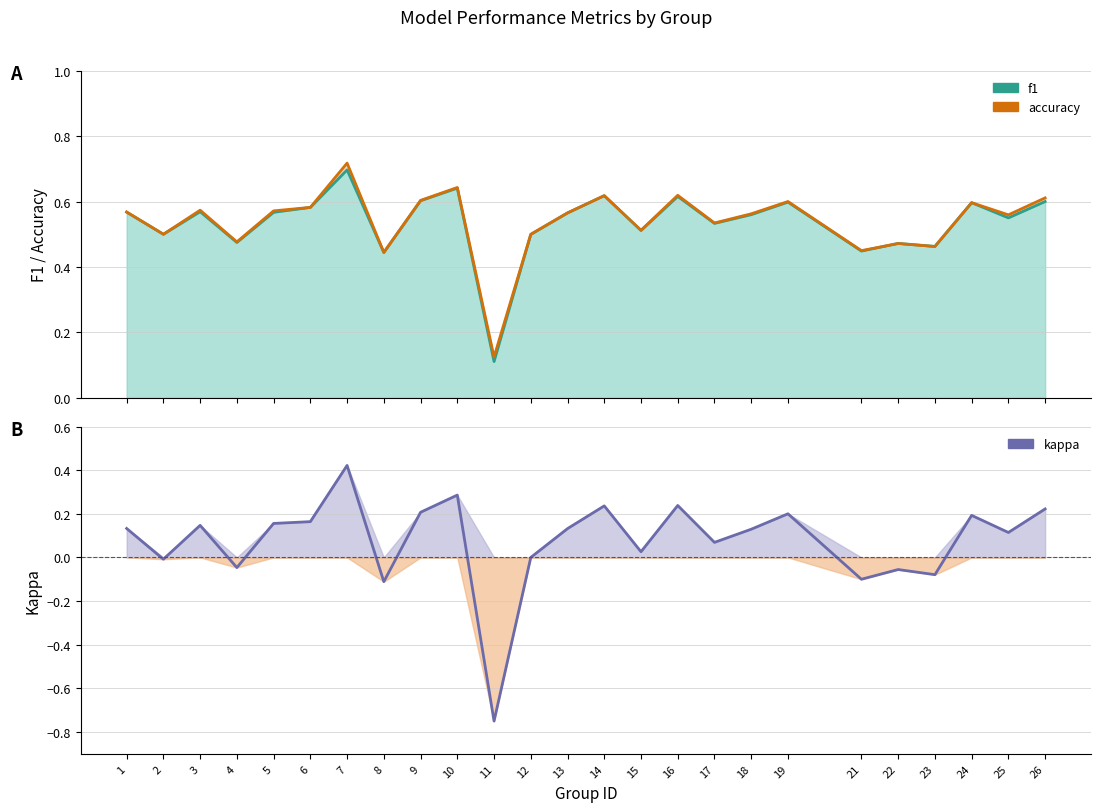

How many data points does each series have?

25